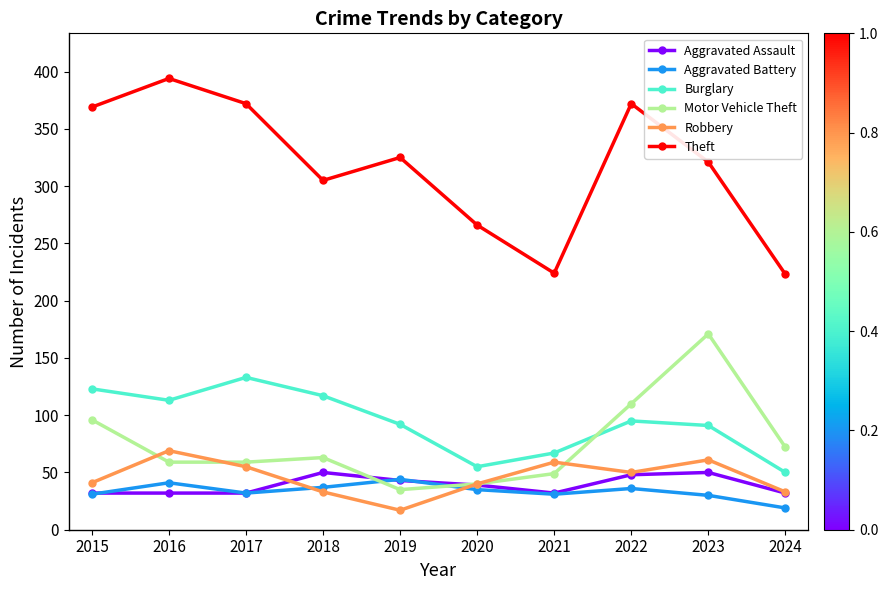

What is the sum of all Burglary values?

936